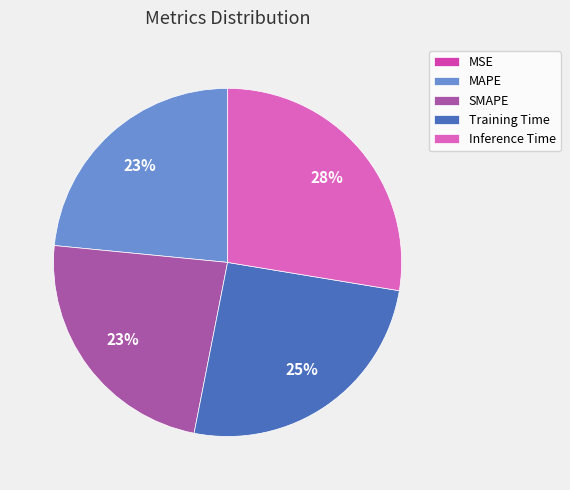

To the nearest percent, what is the average slice percentage?

20%